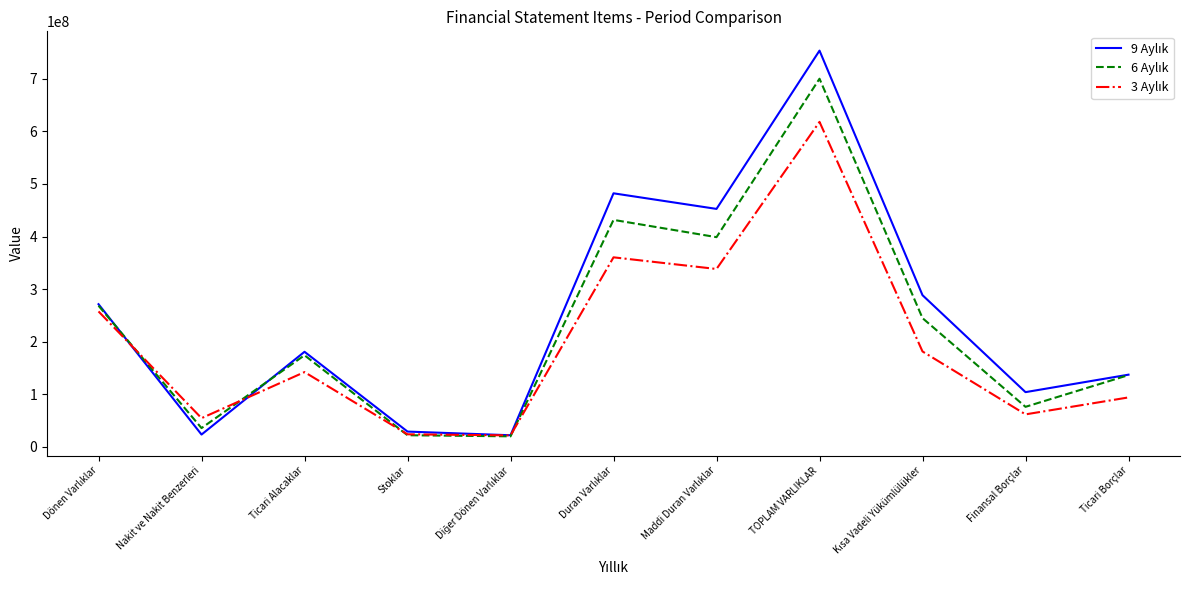

Which label corresponds to the largest value in the chart?

TOPLAM VARLIKLAR